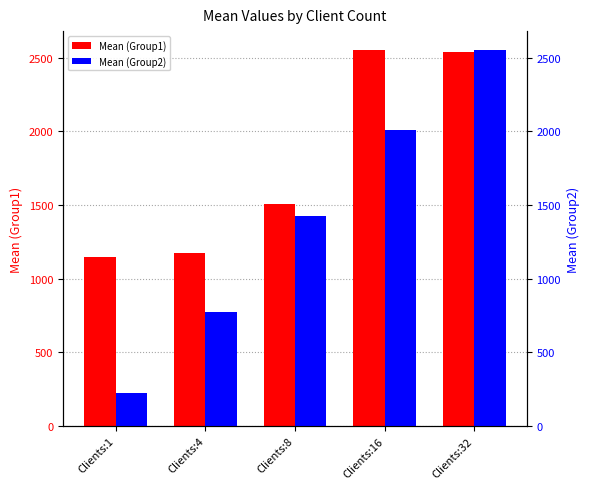

The Mean (Group2) series shows 2007.5 at Clients:16. True or false?

True